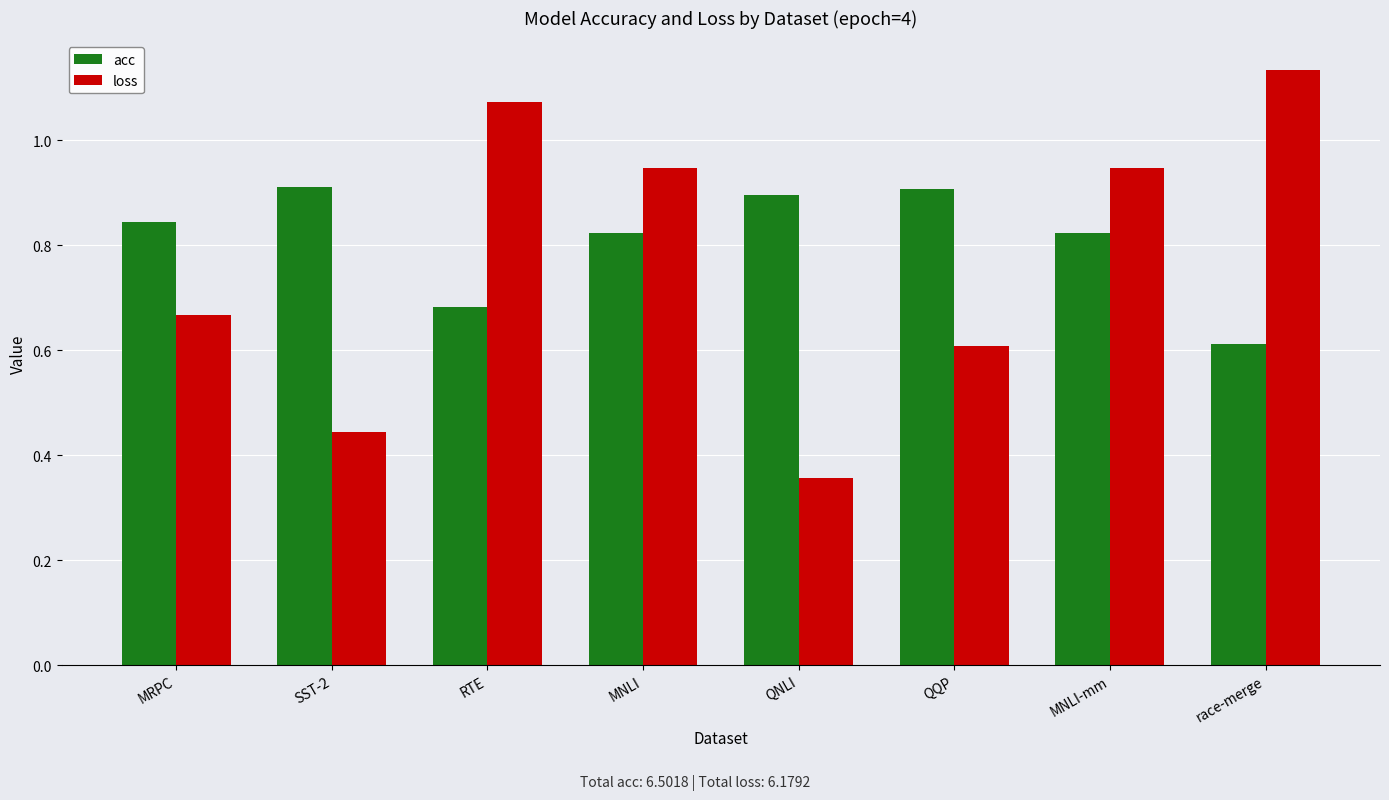

Rank the series at MRPC from lowest to highest value.

loss, acc